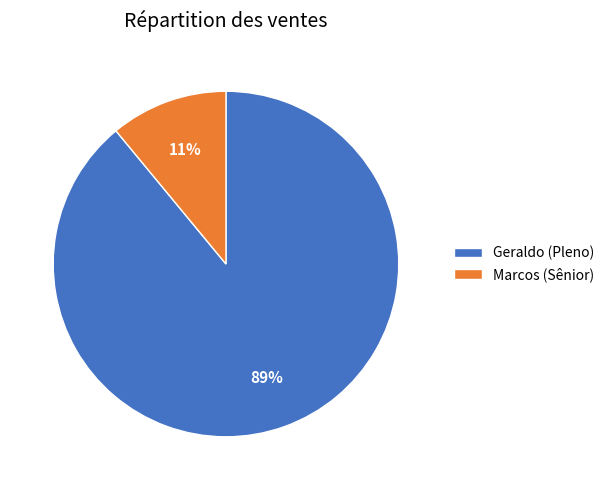

To the nearest percent, what portion does Marcos (Sênior) represent?

11%